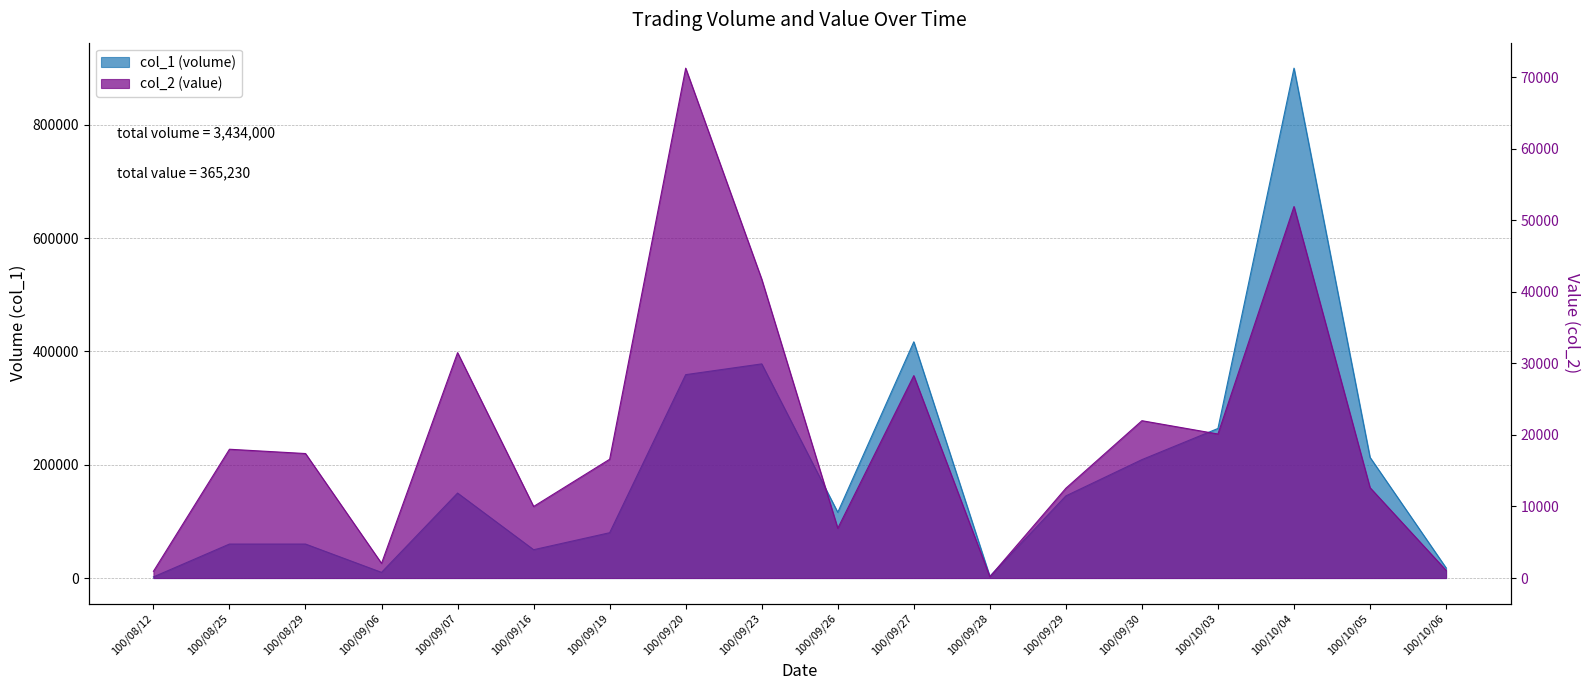

Rank the categories by col_1 (volume) value from highest to lowest.

100/10/04, 100/09/27, 100/09/23, 100/09/20, 100/10/03, 100/10/05, 100/09/30, 100/09/07, 100/09/29, 100/09/26, 100/09/19, 100/08/25, 100/08/29, 100/09/16, 100/10/06, 100/09/06, 100/09/28, 100/08/12